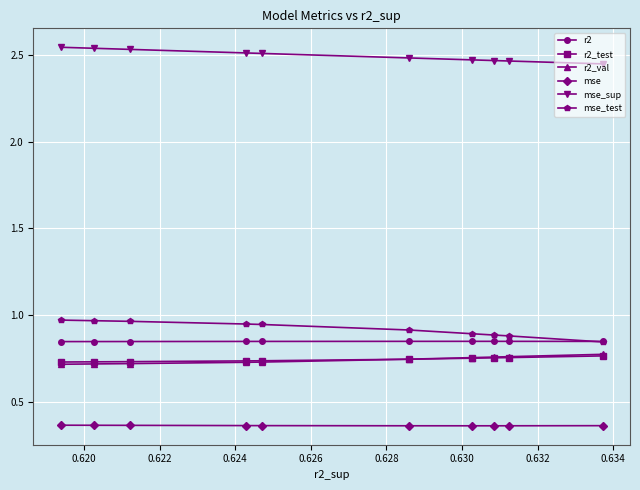

Which series has the largest total across all categories?

mse_sup